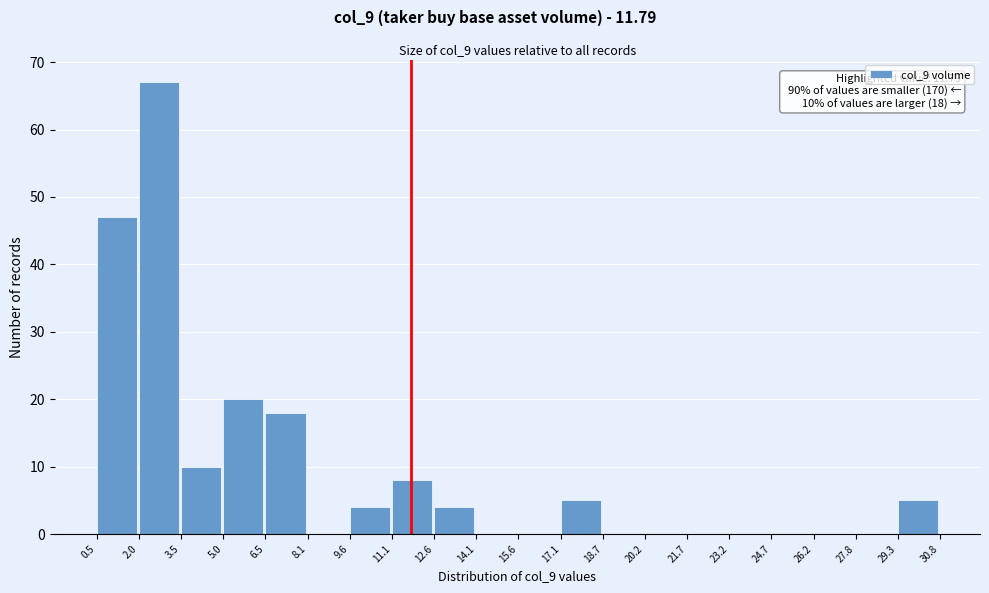

Which range on the x-axis has the tallest bar?

2.0 to 3.5